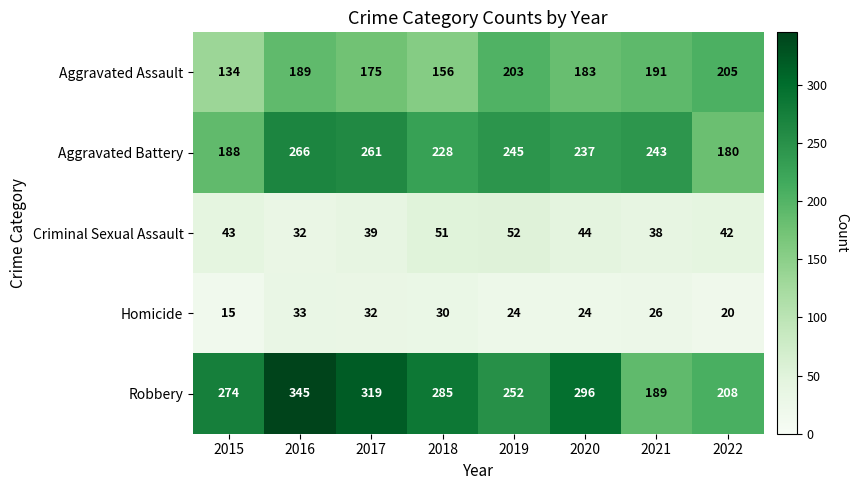

What is the greatest value displayed?

345